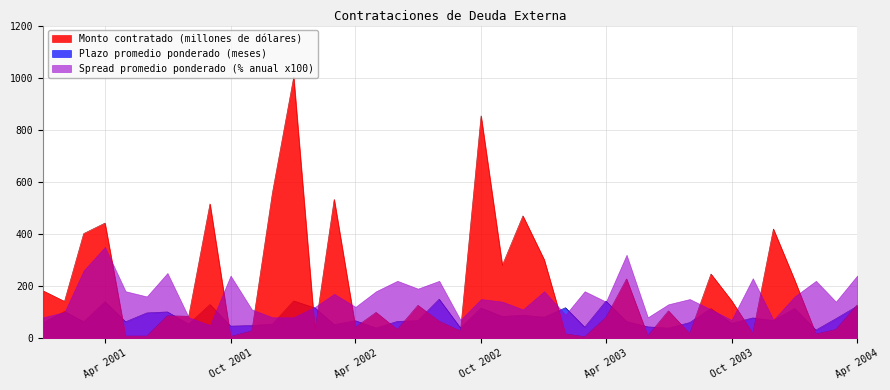

At which label is Monto contratado (millones de dólares) closest to 503?

01-09-2001